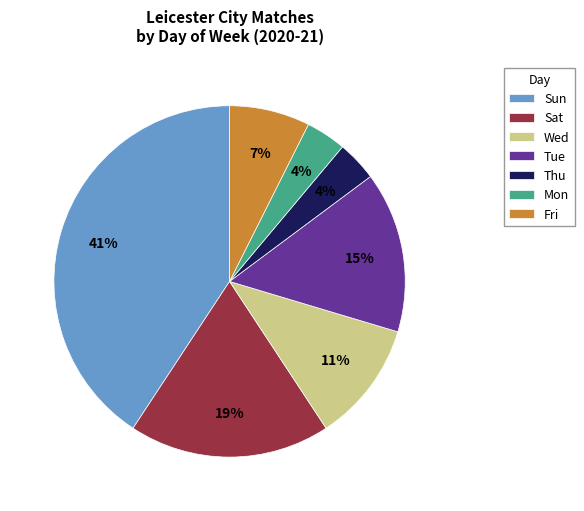

How many slices are in this pie chart?

7